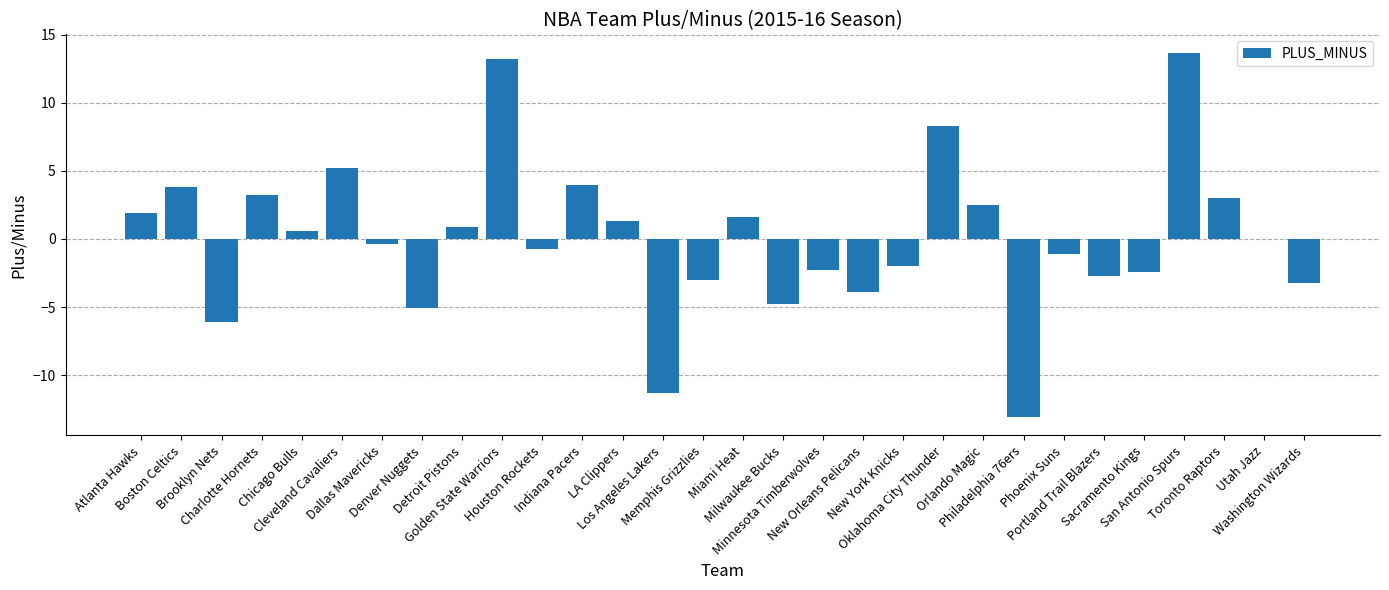

What is the maximum value shown in the chart?

13.7